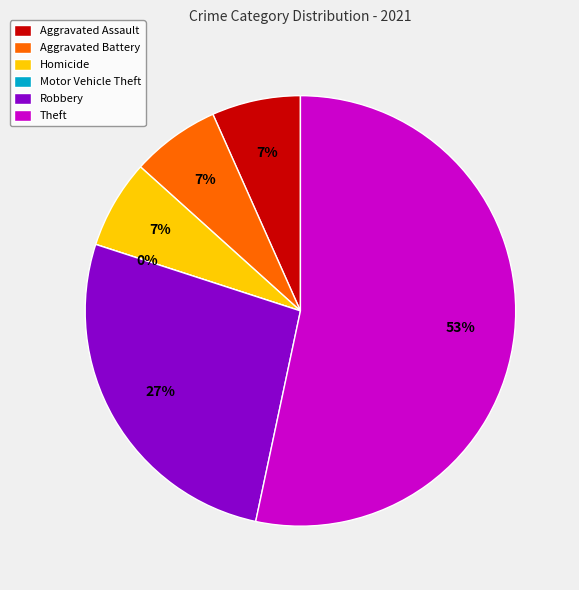

Does any single category account for the majority?

Yes